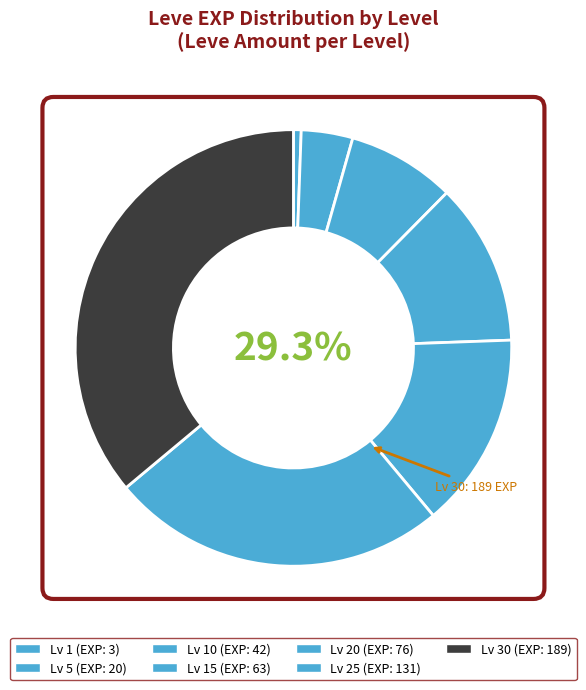

Rank the categories by value from highest to lowest.

30, 25, 20, 15, 10, 5, 1